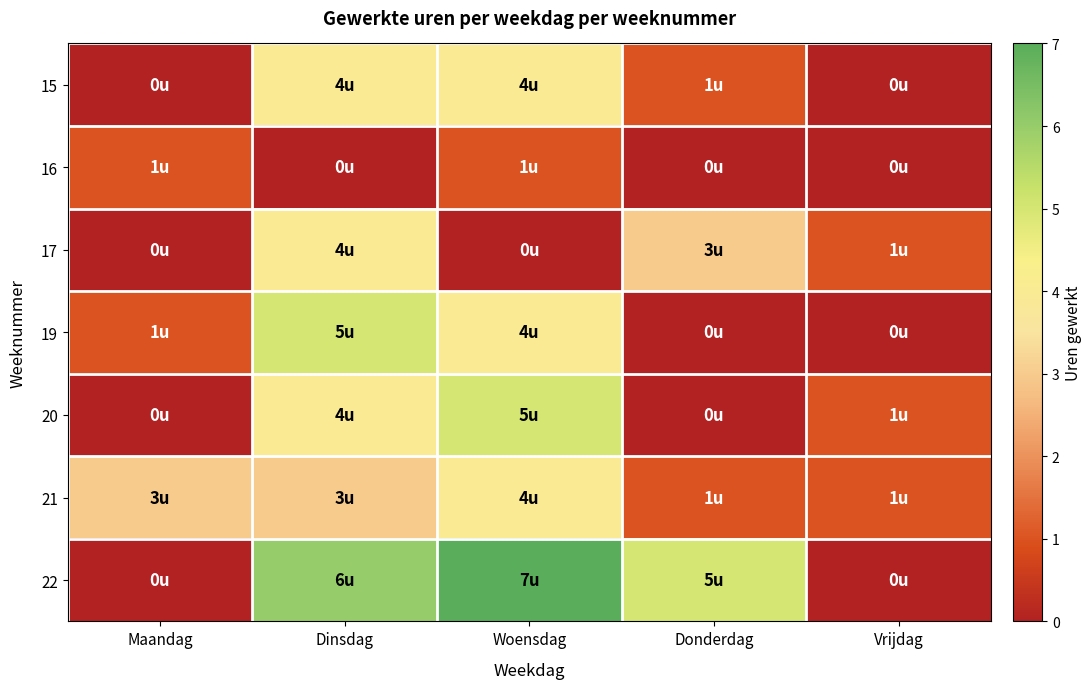

Which series has the largest total across all categories?

22